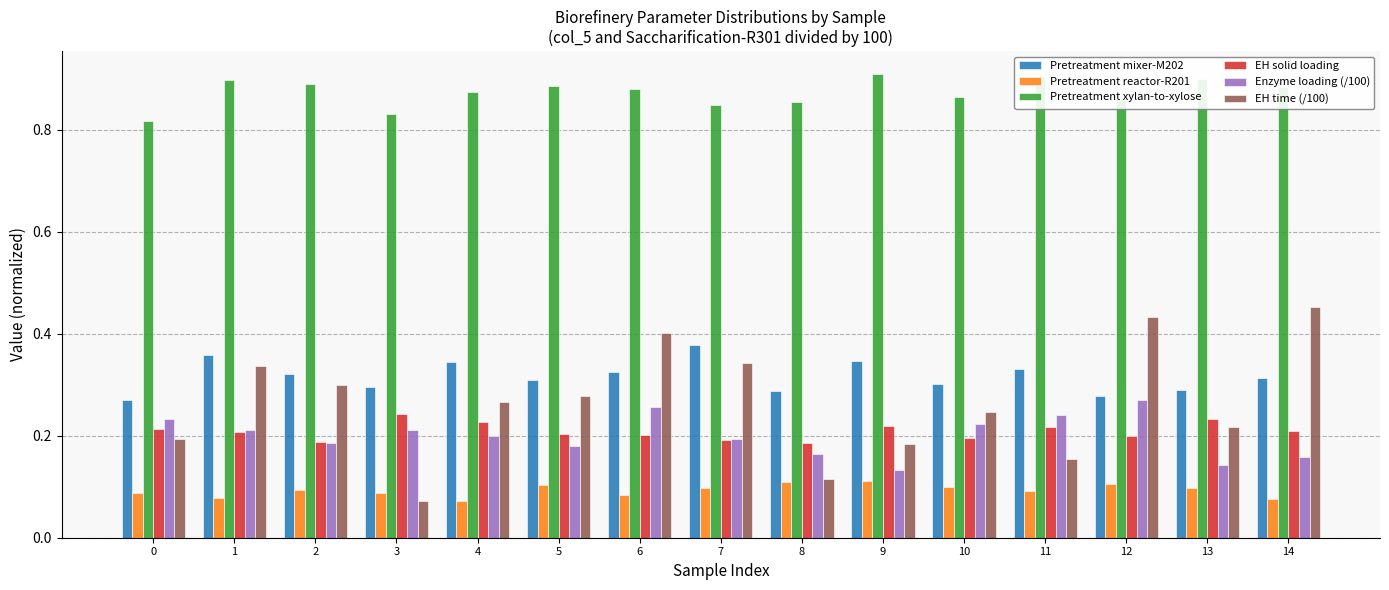

What is the total value across all series at 8?

1.7